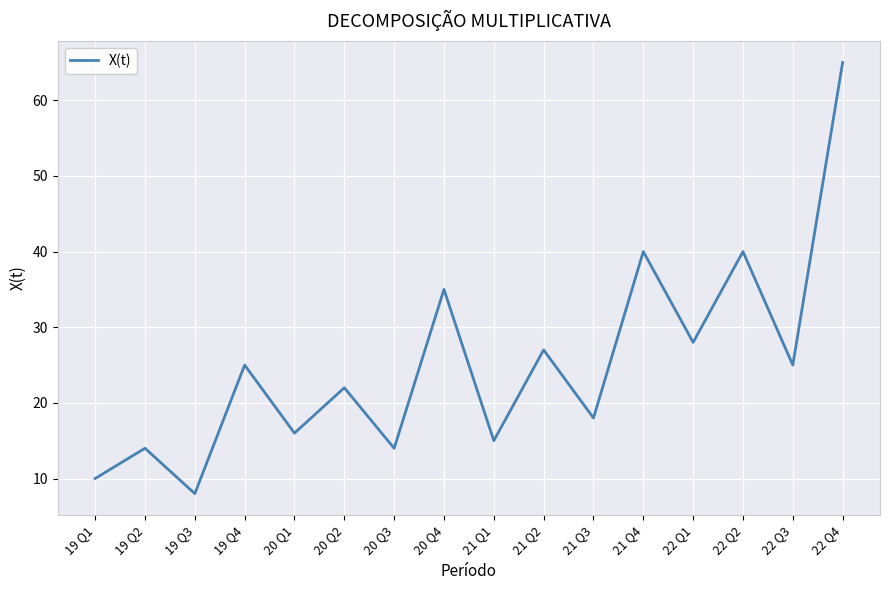

What is the difference between the maximum and second lowest values?

55